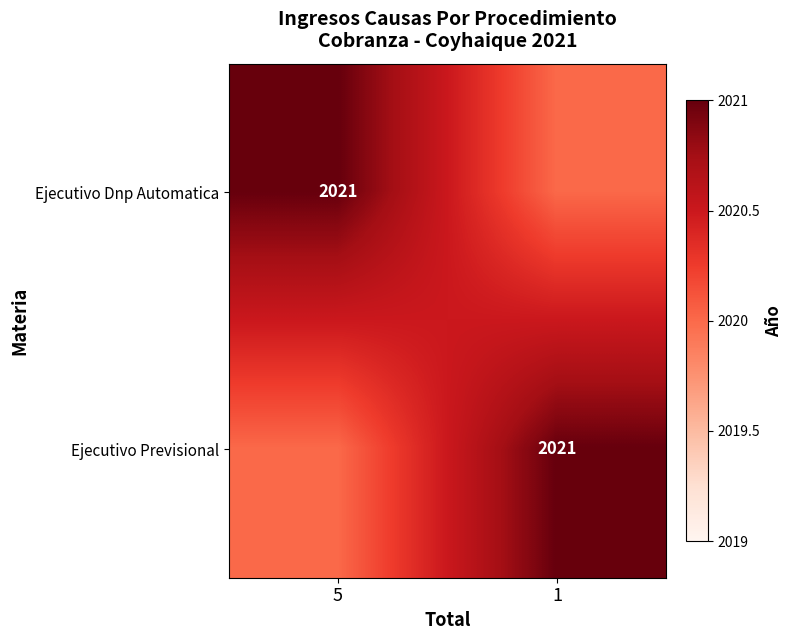

At how many categories does at least one series exceed 2020?

2